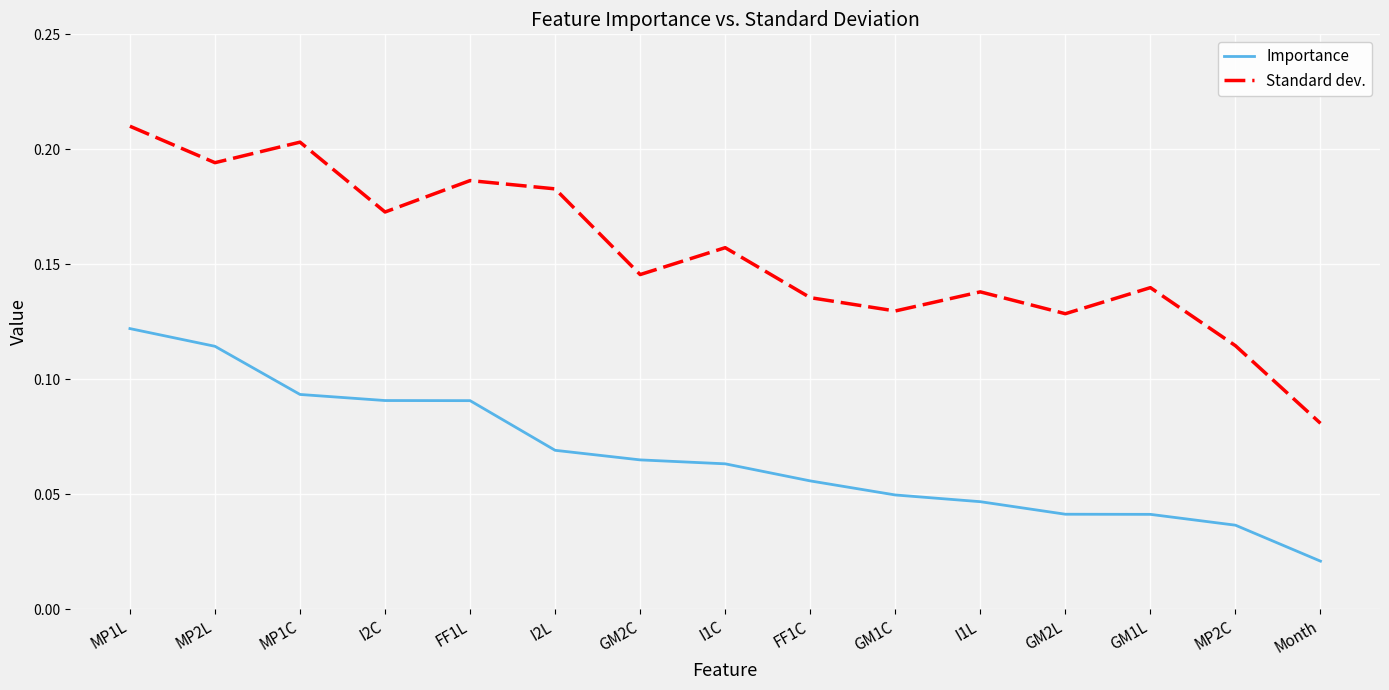

What position from the right is MP1C?

13